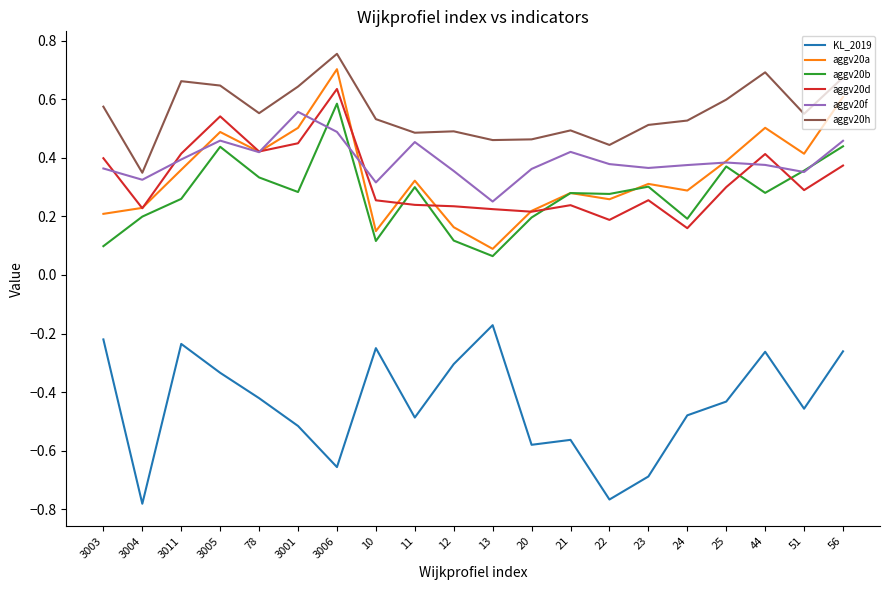

What is the spread (max minus min) of values at 56?

0.9